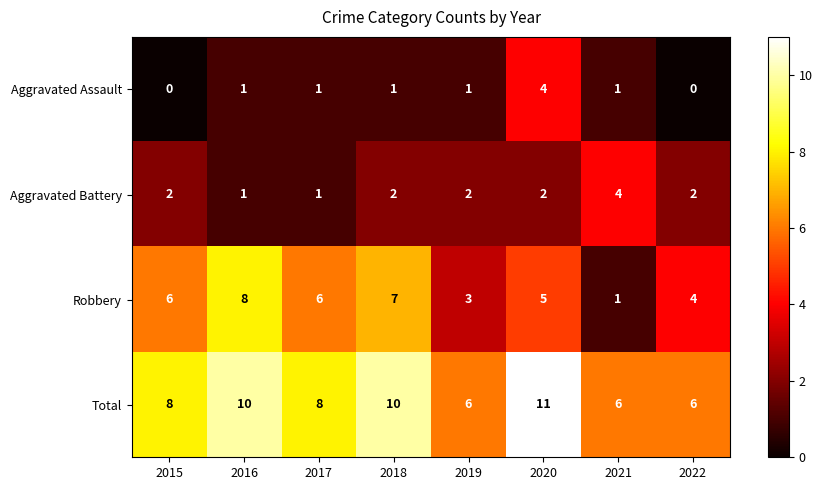

At which category is the sum across all series the highest?

2020